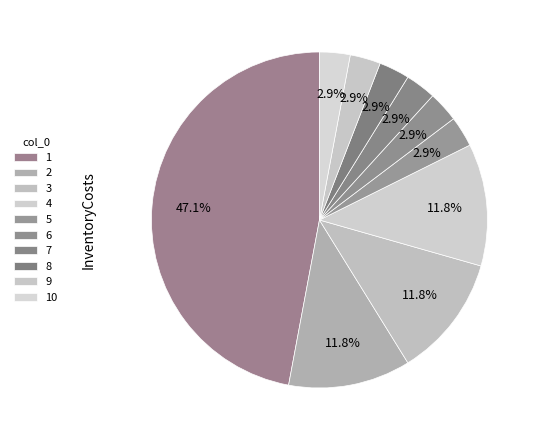

Does 9 represent more than half of the total?

No